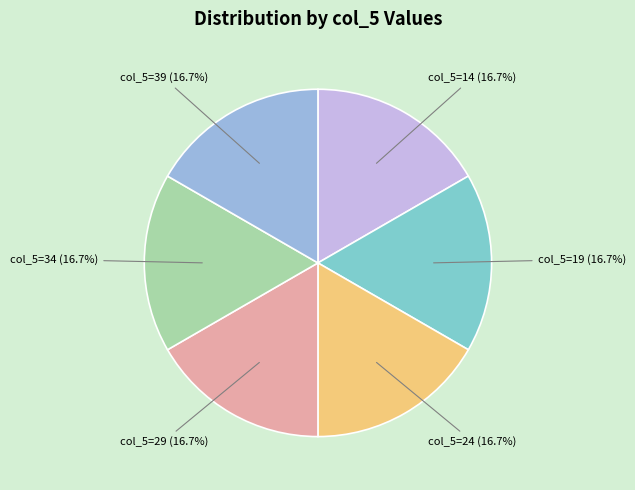

Rank the categories by value from lowest to highest.

14, 19, 24, 29, 34, 39